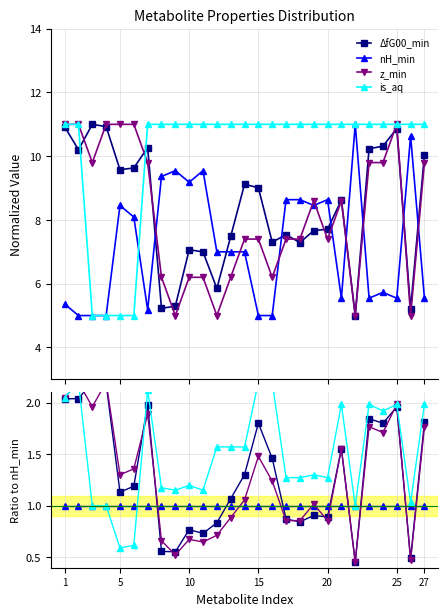

Reading left to right, what are all the values shown in this chart?

ΔfG00_min: 2.0	2.0	2.2	2.2	1.1	1.2	2.0	0.6	0.6	0.8	0.7	0.8	1.1	1.3	1.8	1.5	0.9	0.8	0.9	0.9	1.6	0.5	1.8	1.8	2.0	0.5	1.8
nH_min: 1.0	1.0	1.0	1.0	1.0	1.0	1.0	1.0	1.0	1.0	1.0	1.0	1.0	1.0	1.0	1.0	1.0	1.0	1.0	1.0	1.0	1.0	1.0	1.0	1.0	1.0	1.0
z_min: 2.1	2.2	2.0	2.2	1.3	1.4	1.9	0.7	0.5	0.7	0.6	0.7	0.9	1.1	1.5	1.2	0.9	0.9	1.0	0.9	1.6	0.5	1.8	1.7	2.0	0.5	1.8
is_aq: 2.1	2.2	1.0	1.0	0.6	0.6	2.1	1.2	1.2	1.2	1.2	1.6	1.6	1.6	2.2	2.2	1.3	1.3	1.3	1.3	2.0	1.0	2.0	1.9	2.0	1.0	2.0